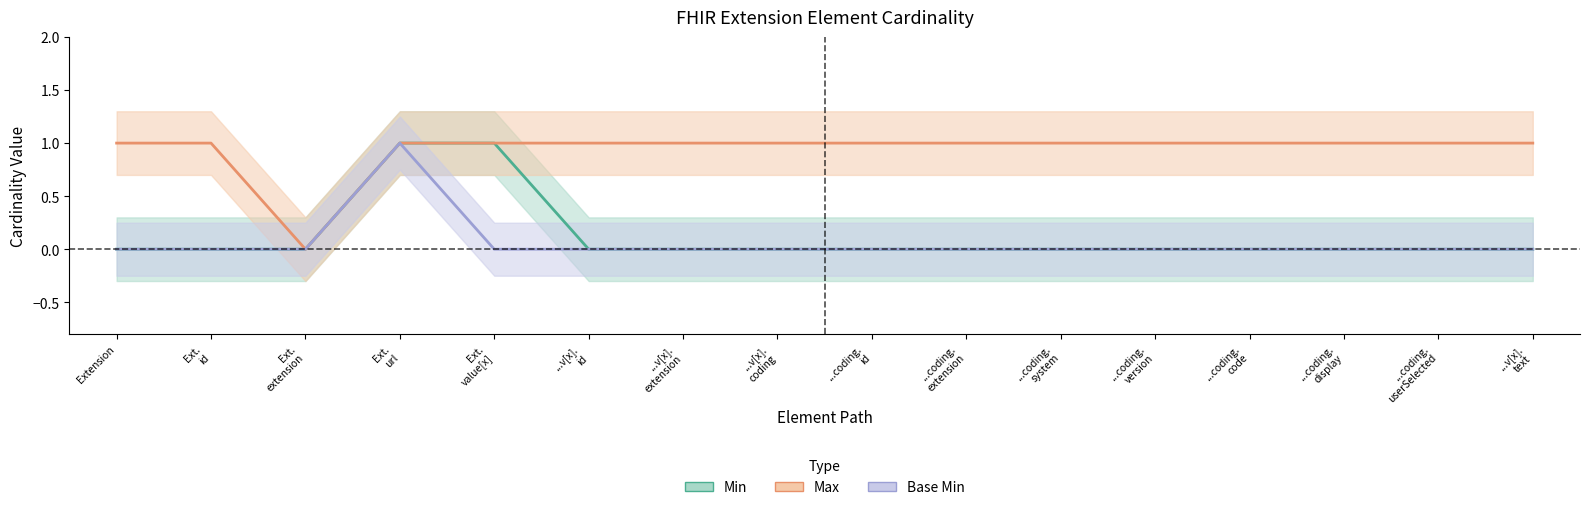

How many data points in Max_num are less than 1?

1